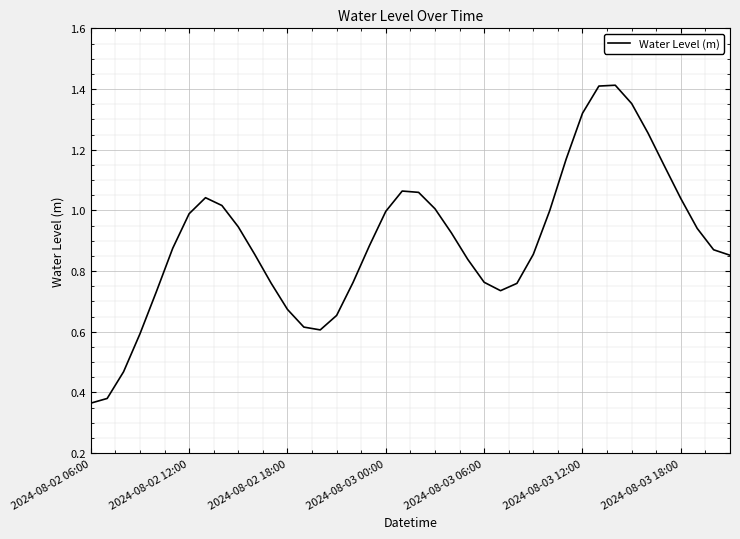

What is the difference between the maximum and minimum values?

1.0